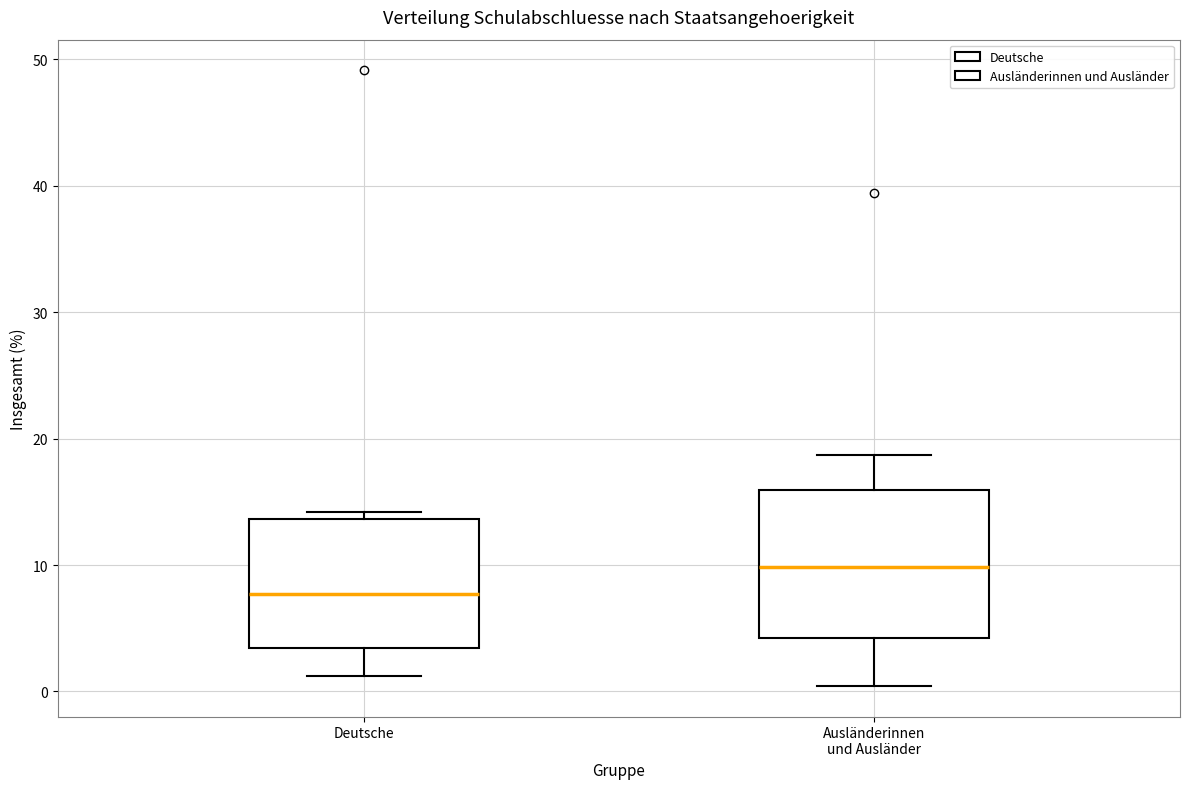

Which box's median line is the lowest?

Deutsche